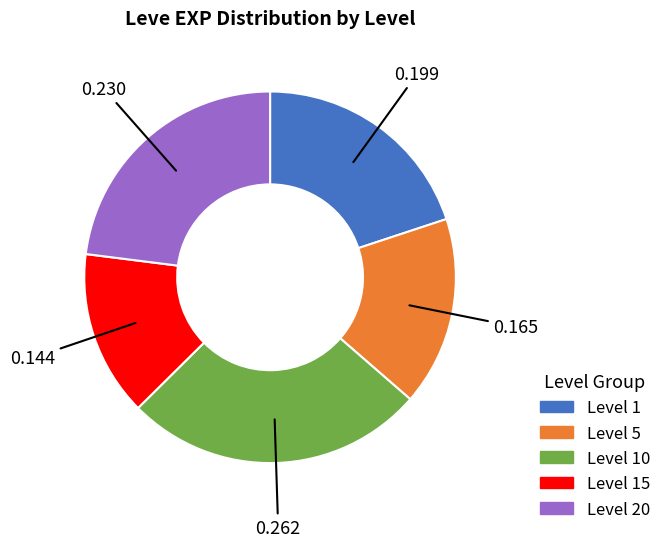

Does any single category account for the majority?

No